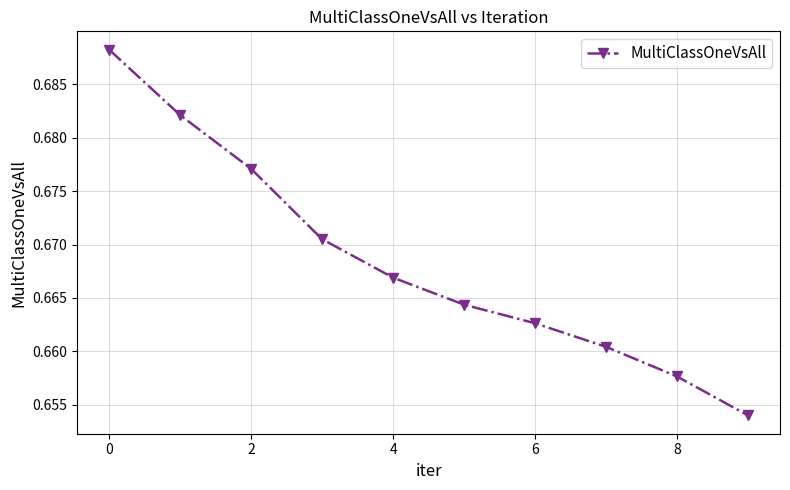

True or false: there are more than 2 points higher than both neighbors.

False